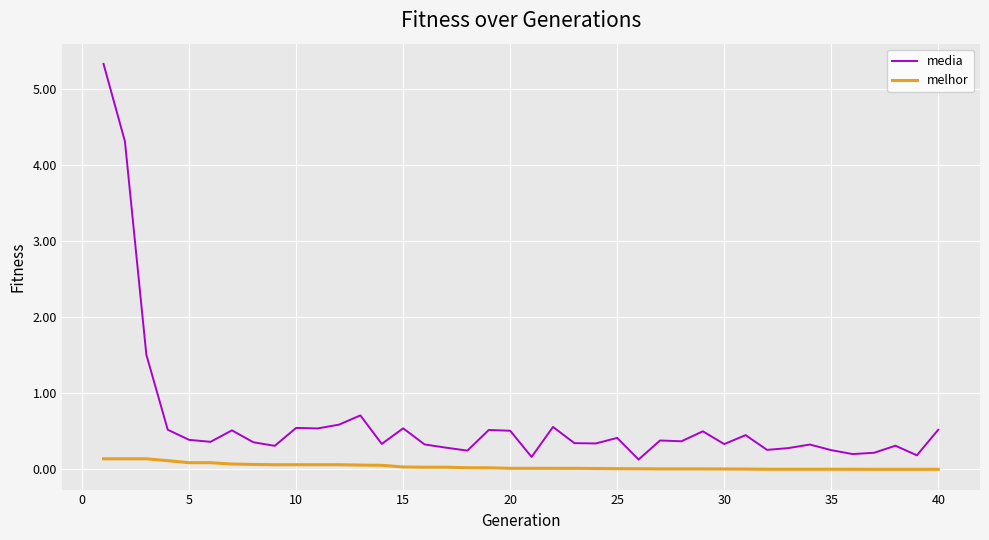

Rank the series by their average value, from highest to lowest.

media, melhor